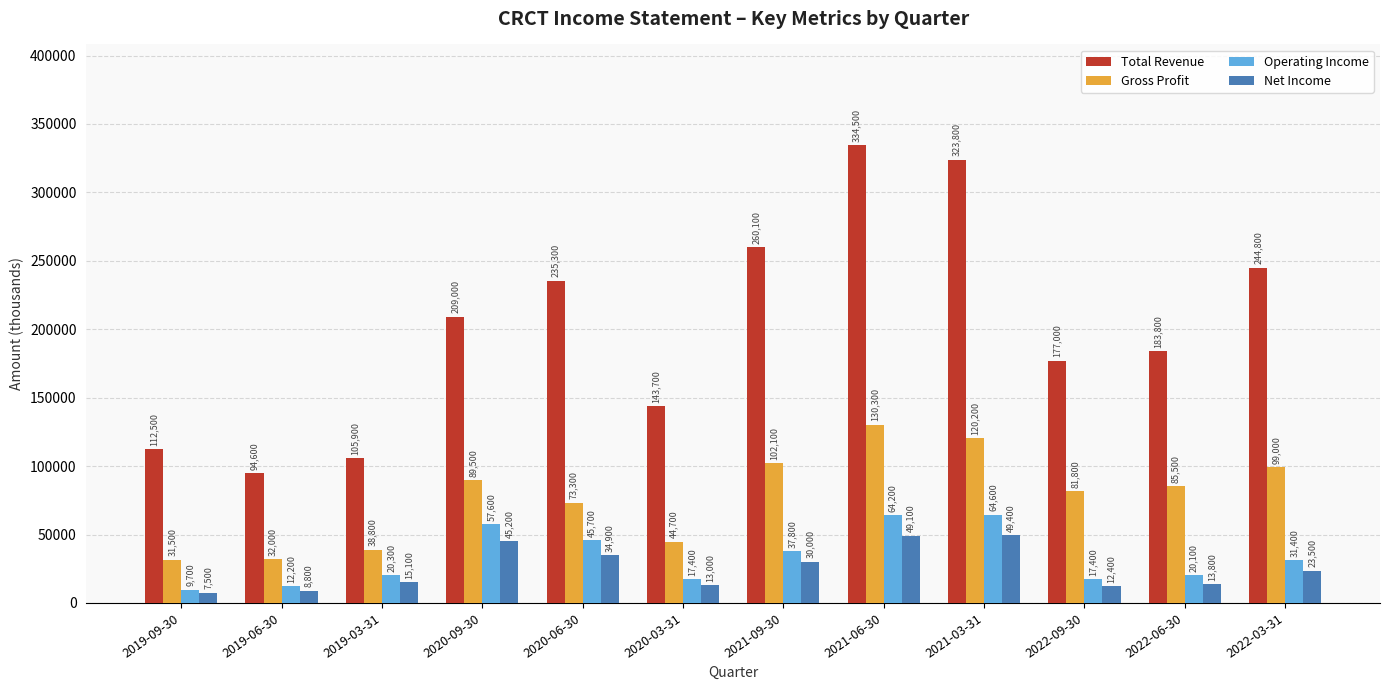

What is the label of the 5th bar from the left?

2020-06-30